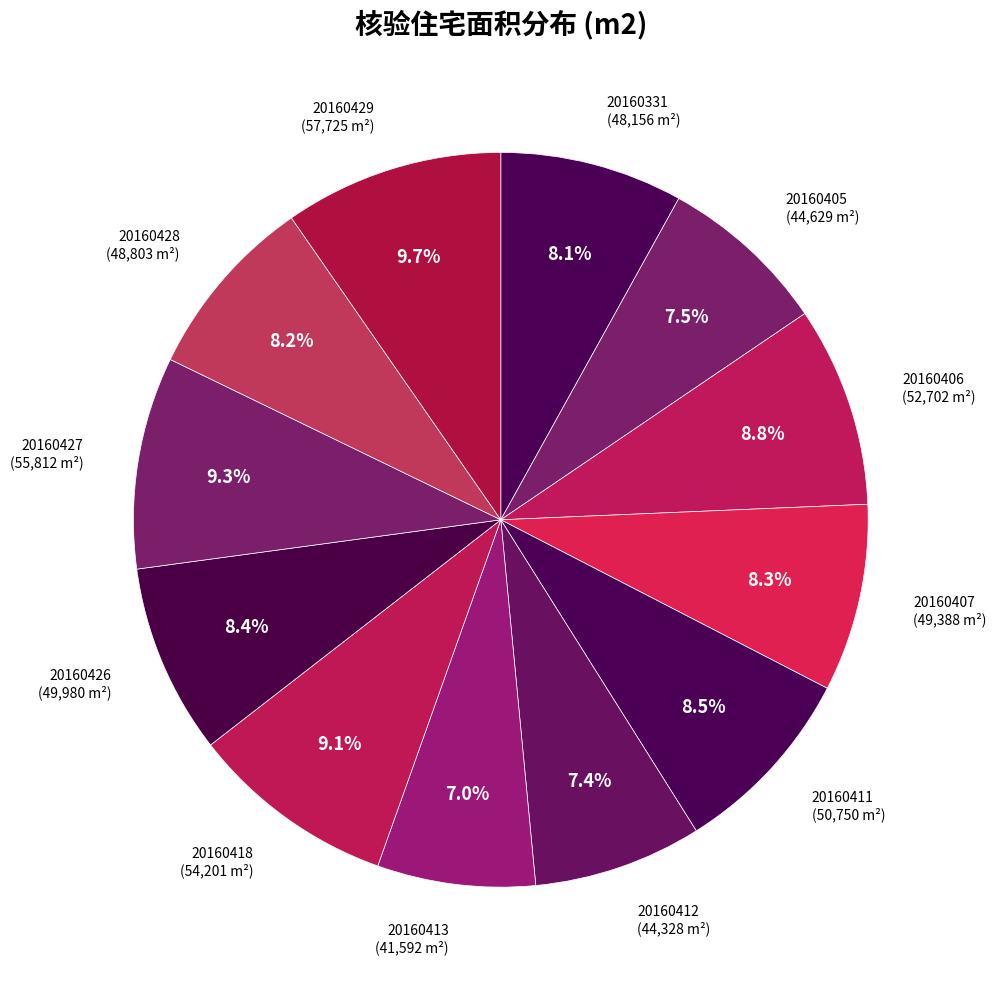

Do 20160407 and 20160331 together represent more than half of the pie?

No